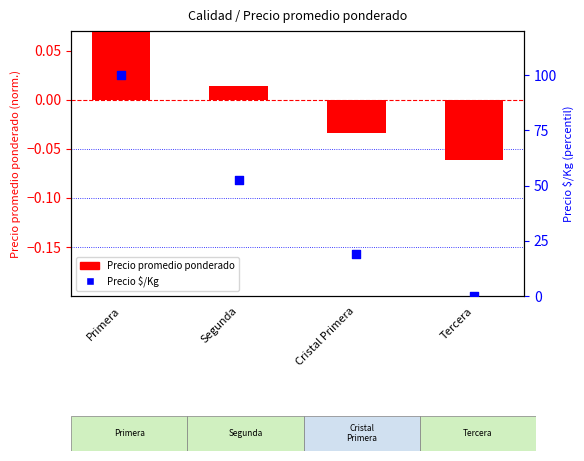

At how many categories does at least one series exceed 75?

1